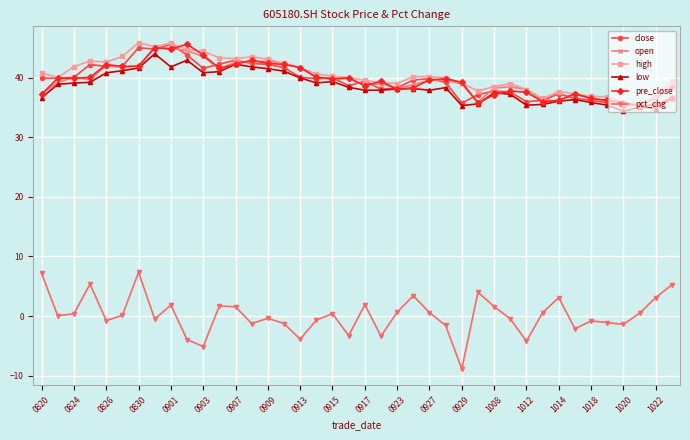

What is the maximum value shown in the chart?

45.9